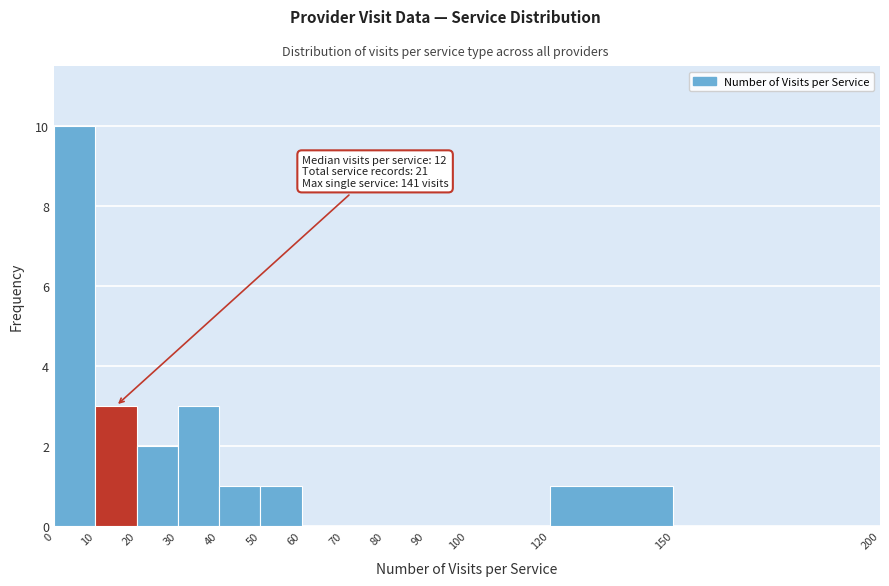

Over which range of the x-axis is the bar tallest?

0 to 10